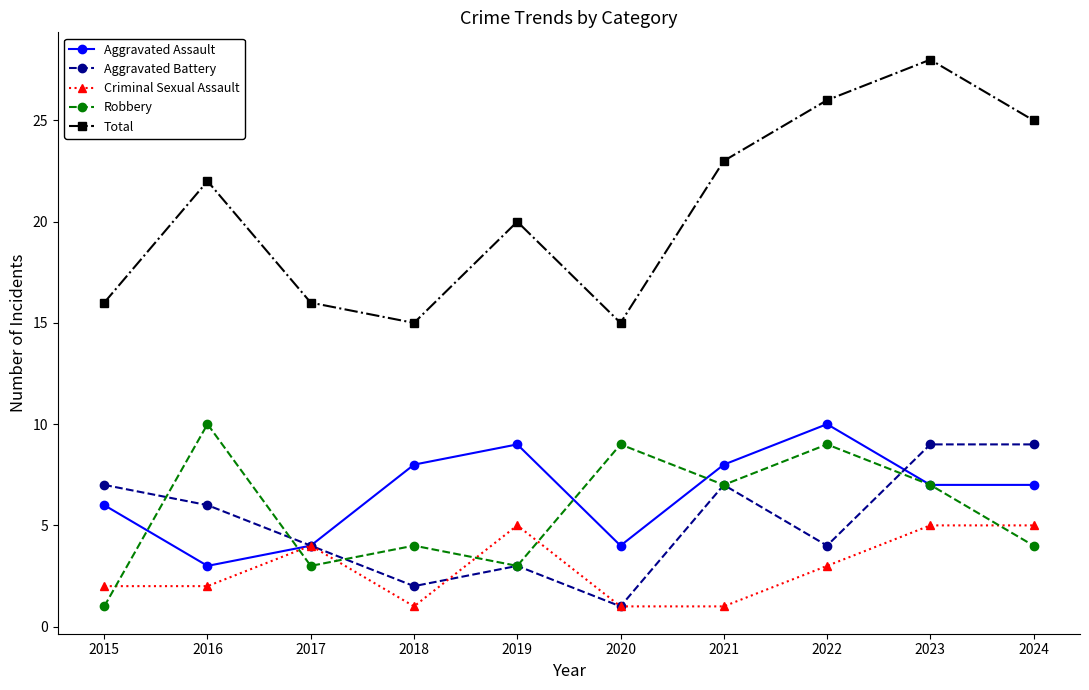

What is the difference between the Aggravated Assault values at 2024 and 2019?

2